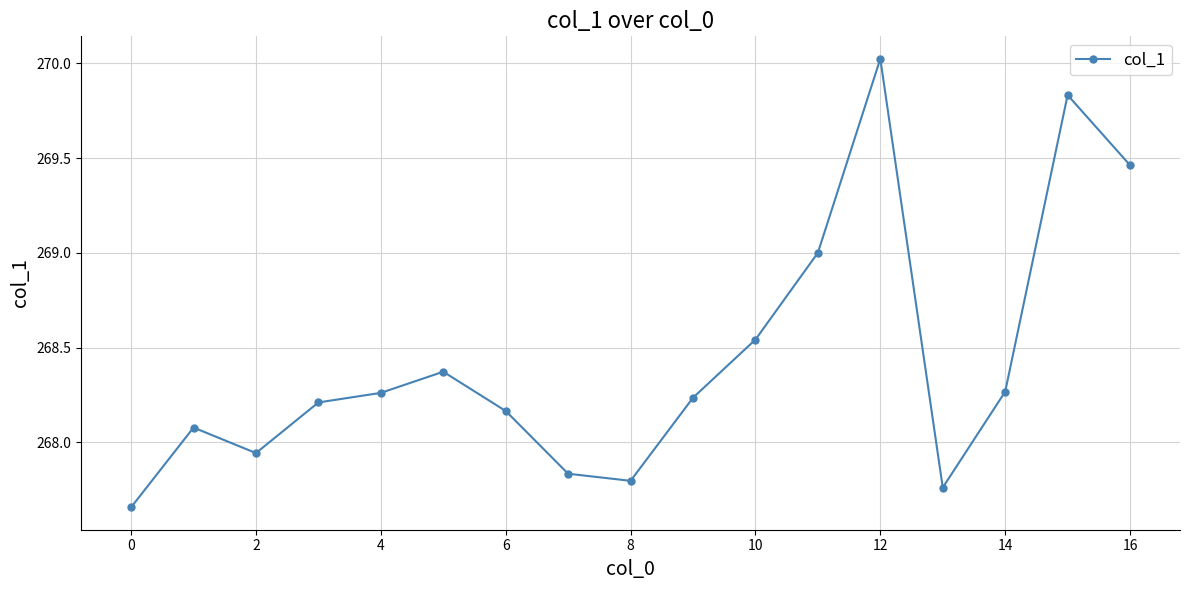

What is the maximum value shown in the chart?

270.0